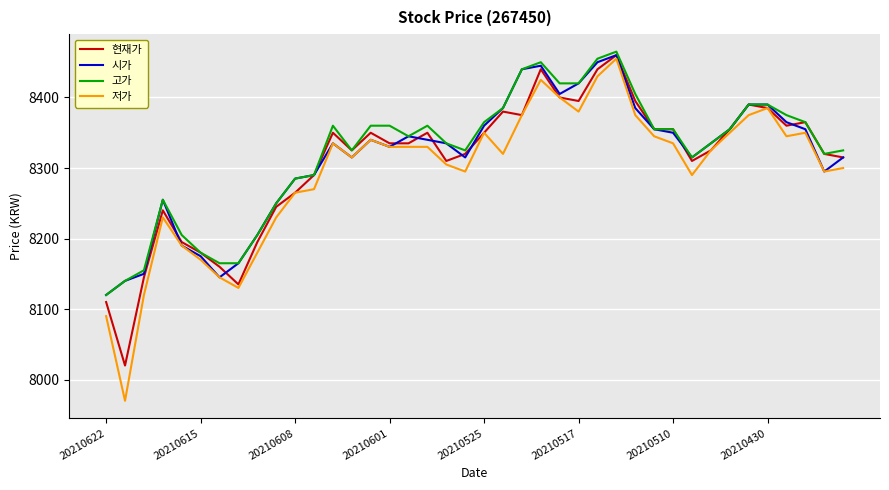

Which series has the widest spread of values?

저가